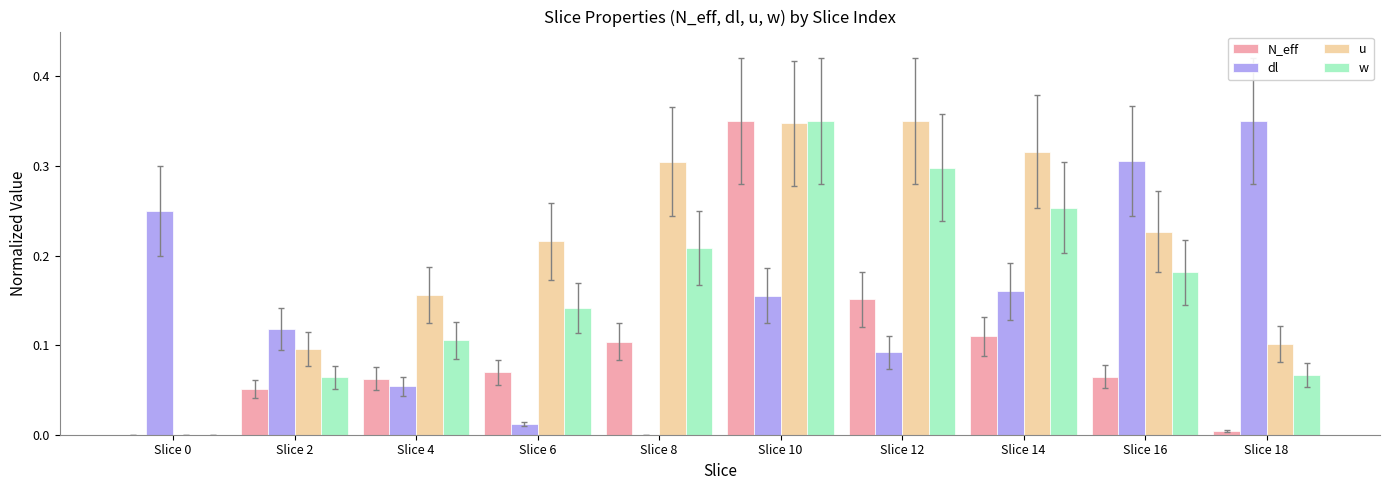

The dl series shows 0.1 at Slice 12. True or false?

True